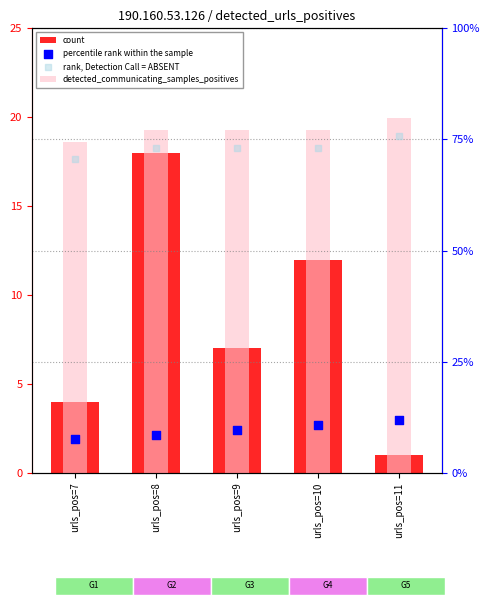

At which category is the sum across all series the highest?

urls_pos=8